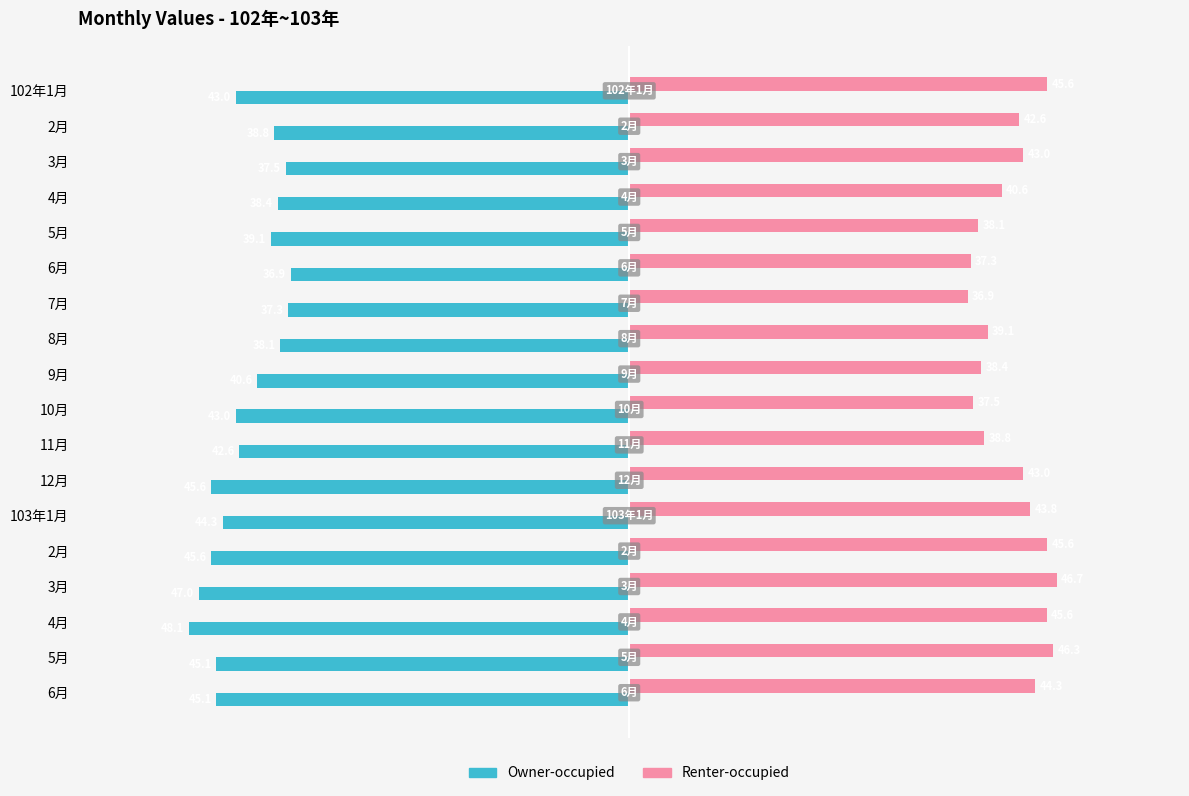

How many series are shown in this chart?

2